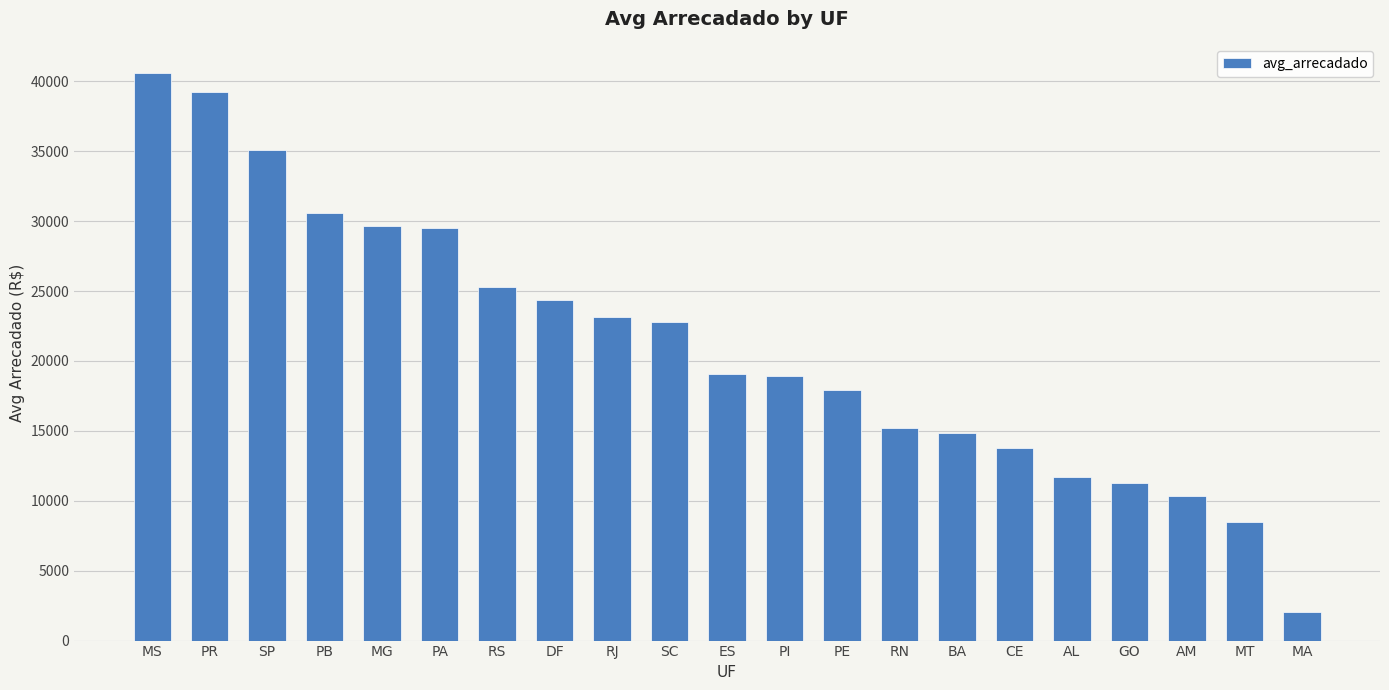

What position from the left is SP?

3